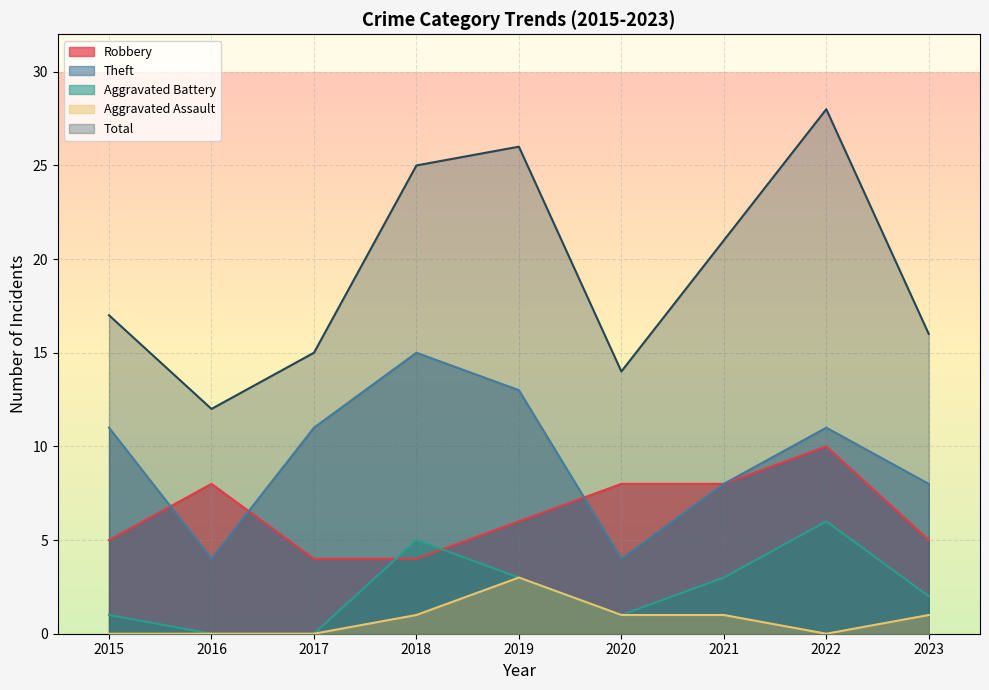

Where is Theft nearest to the value 9?

2021